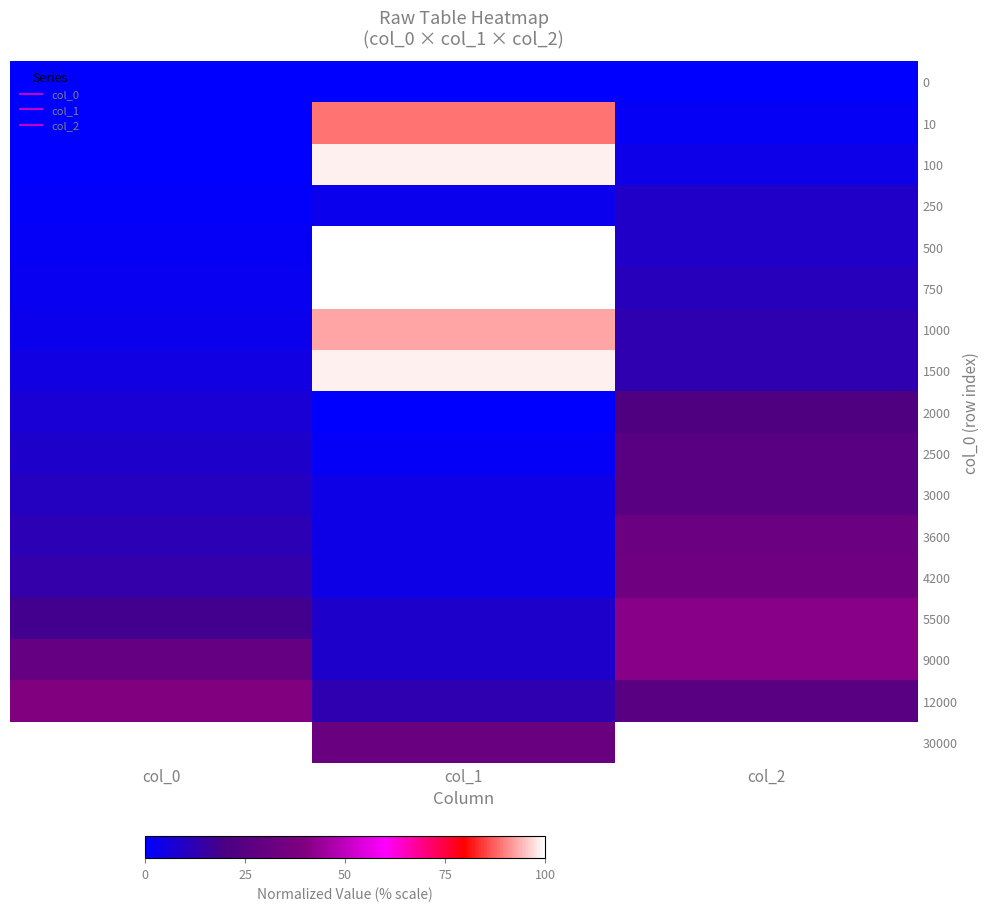

Which category has the highest value across all series?

col_1